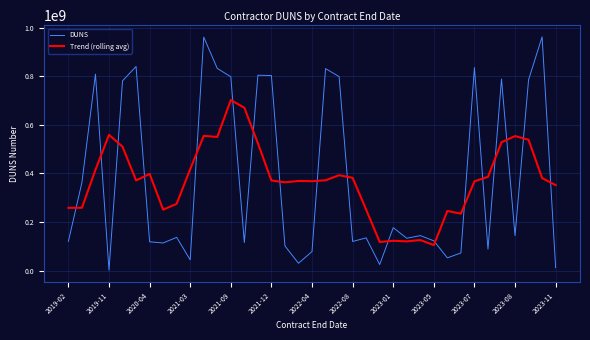

What is the highest value of the Trend (rolling avg) series?

701678936.0